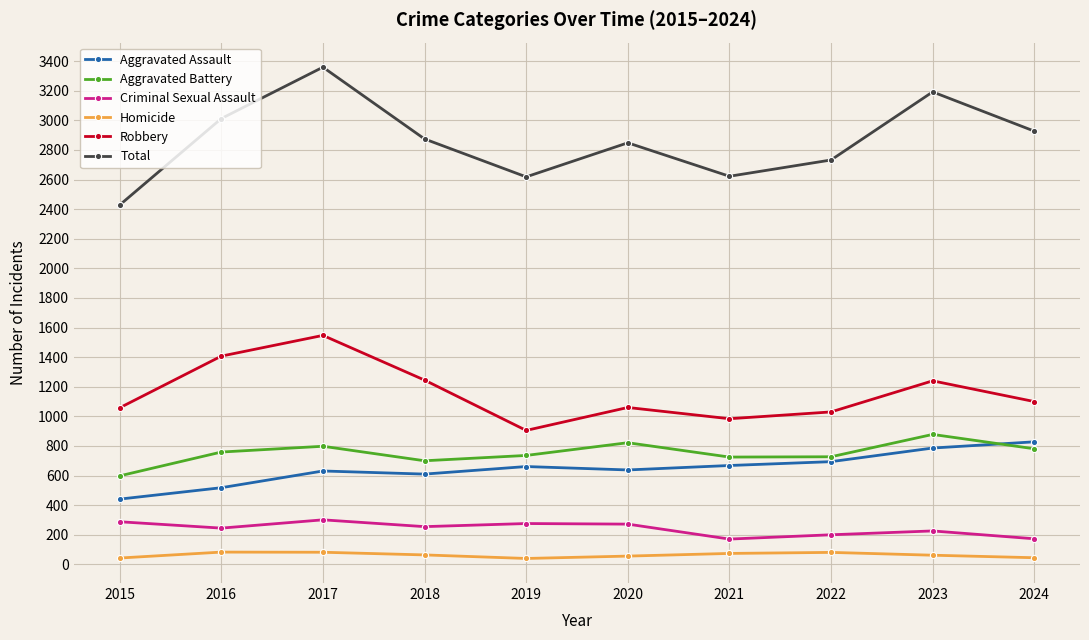

True or false: Criminal Sexual Assault has more than 0 interior local peaks.

True